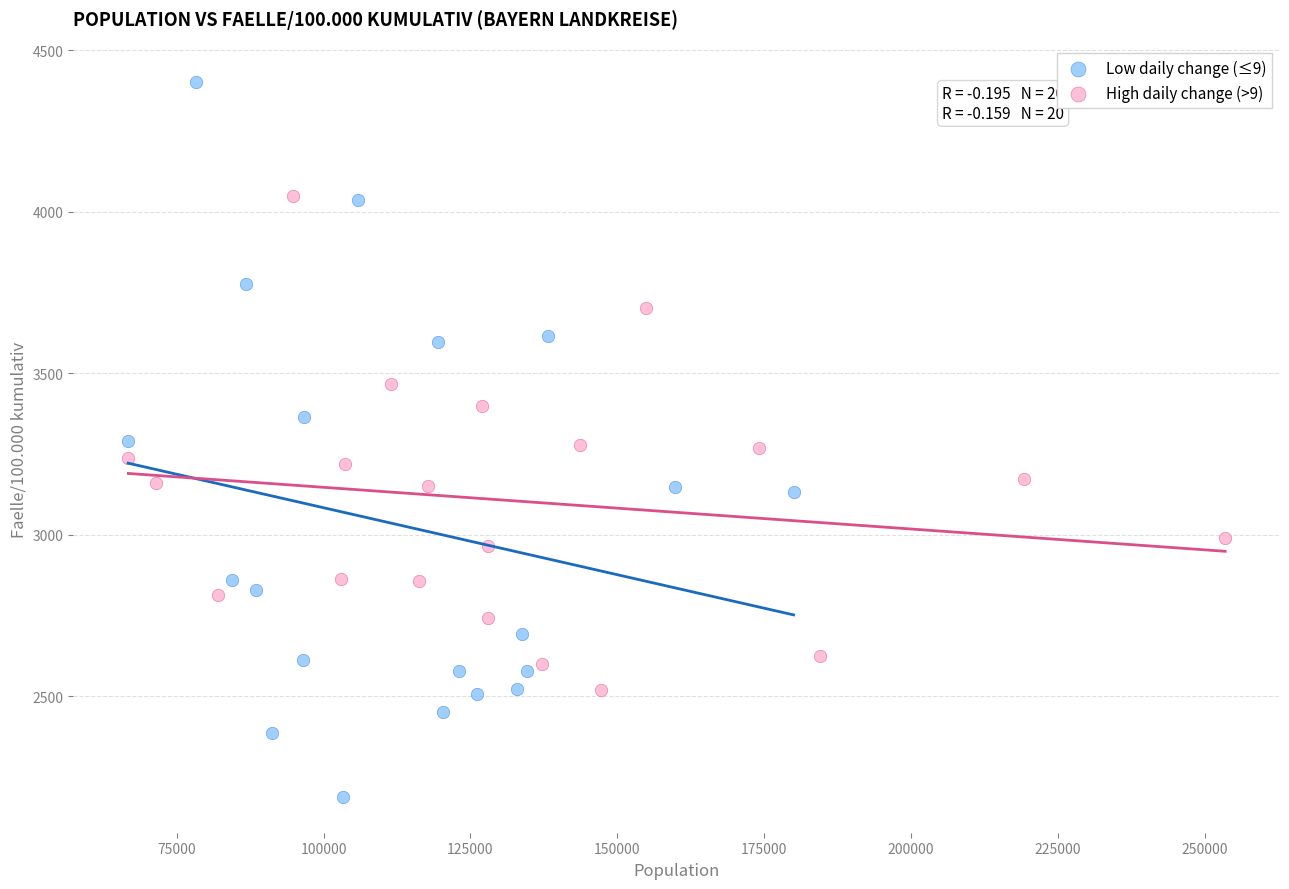

Which series has the largest Y range (max minus min)?

Low daily change (≤9)